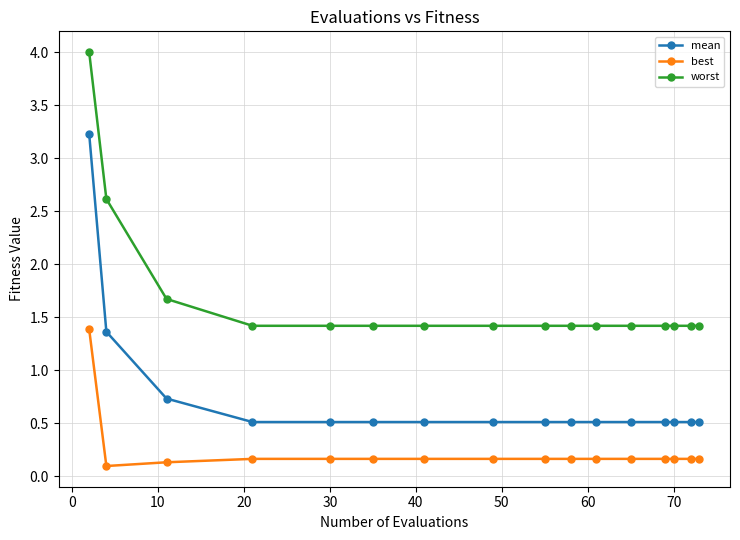

What is the average value of the mean series?

0.7